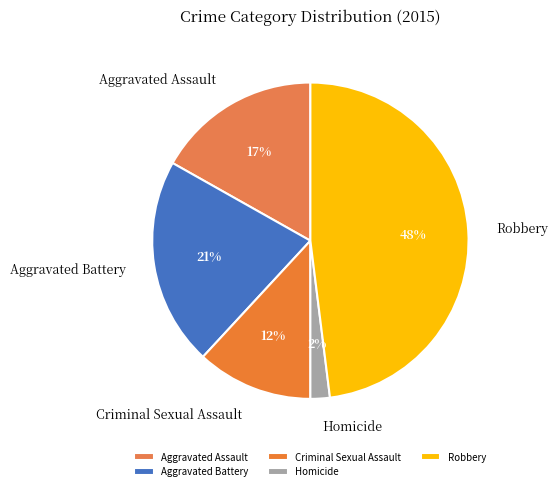

Which slice is the largest?

Robbery